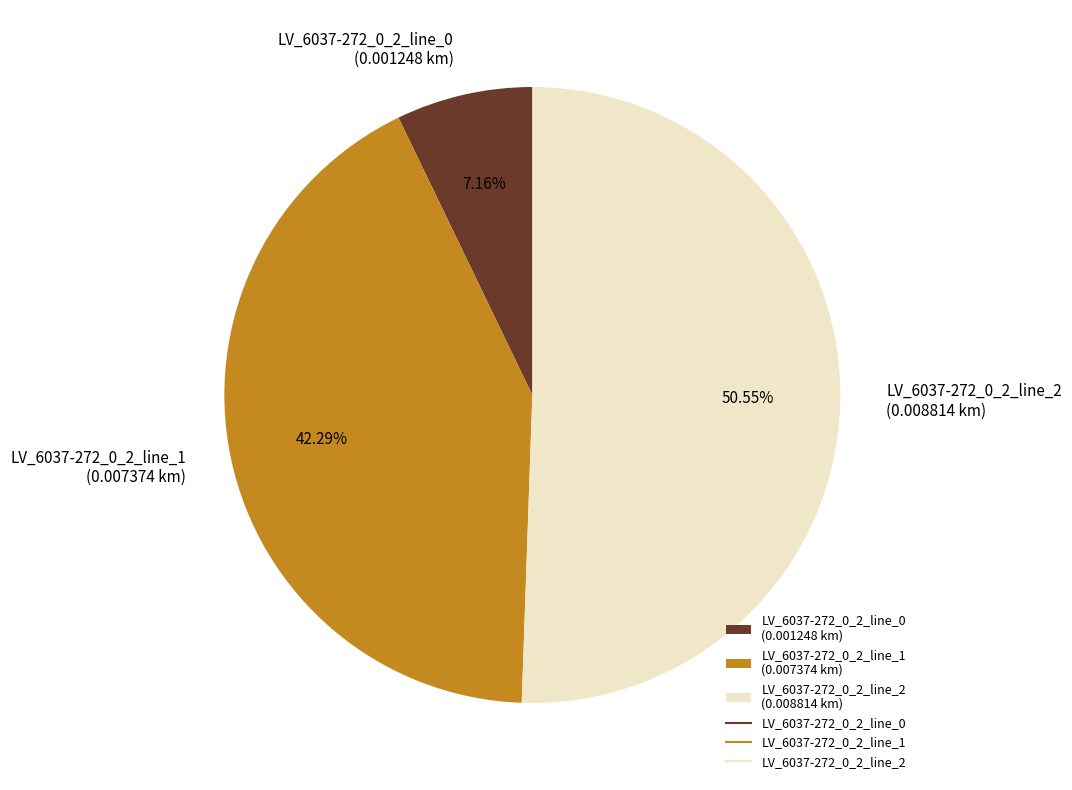

Count the number of slices in the pie.

3